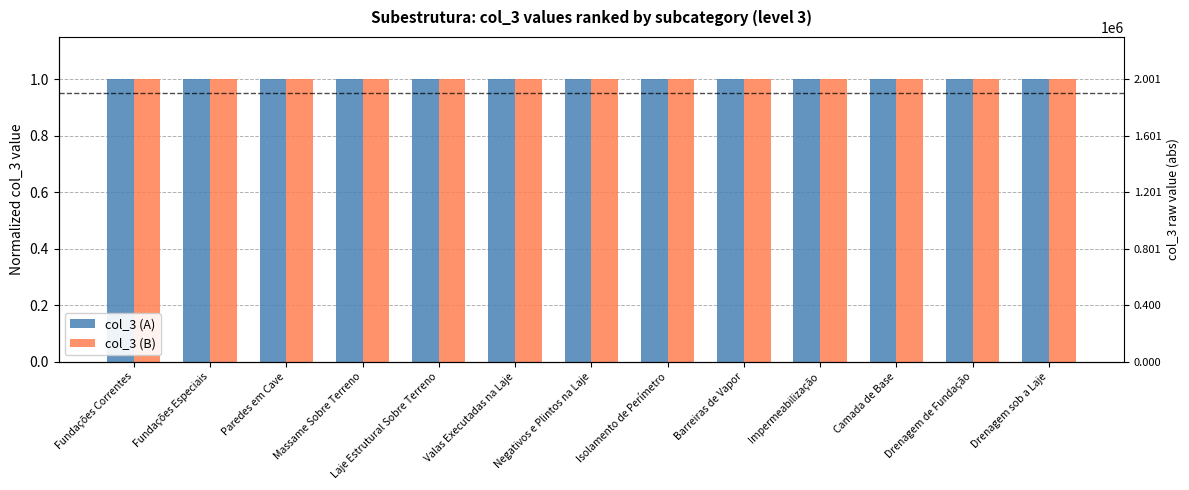

Is the value of col_3 (A) at Massame Sobre Terreno greater than the value of col_3 (B) at Barreiras de Vapor?

No